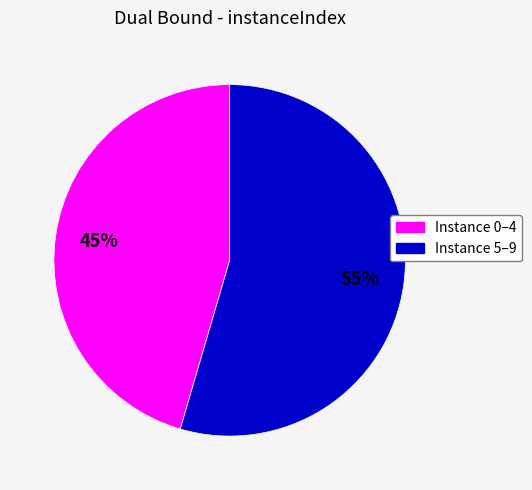

Does any single category account for the majority?

Yes